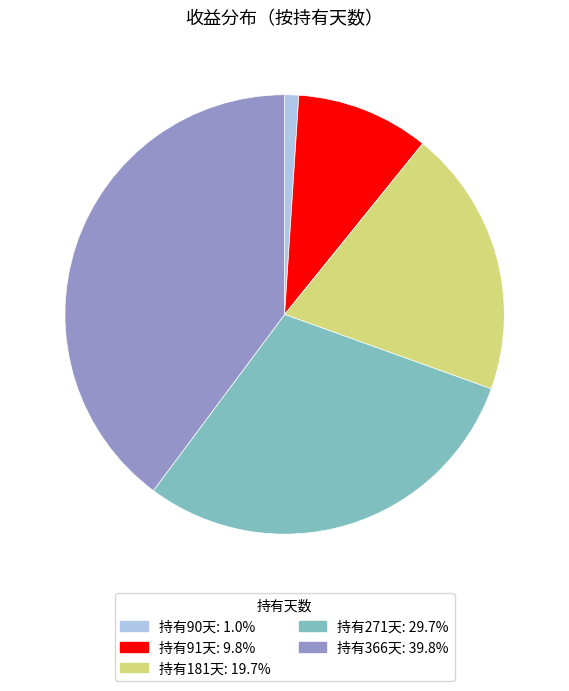

Is there any slice that represents more than half of the pie?

No